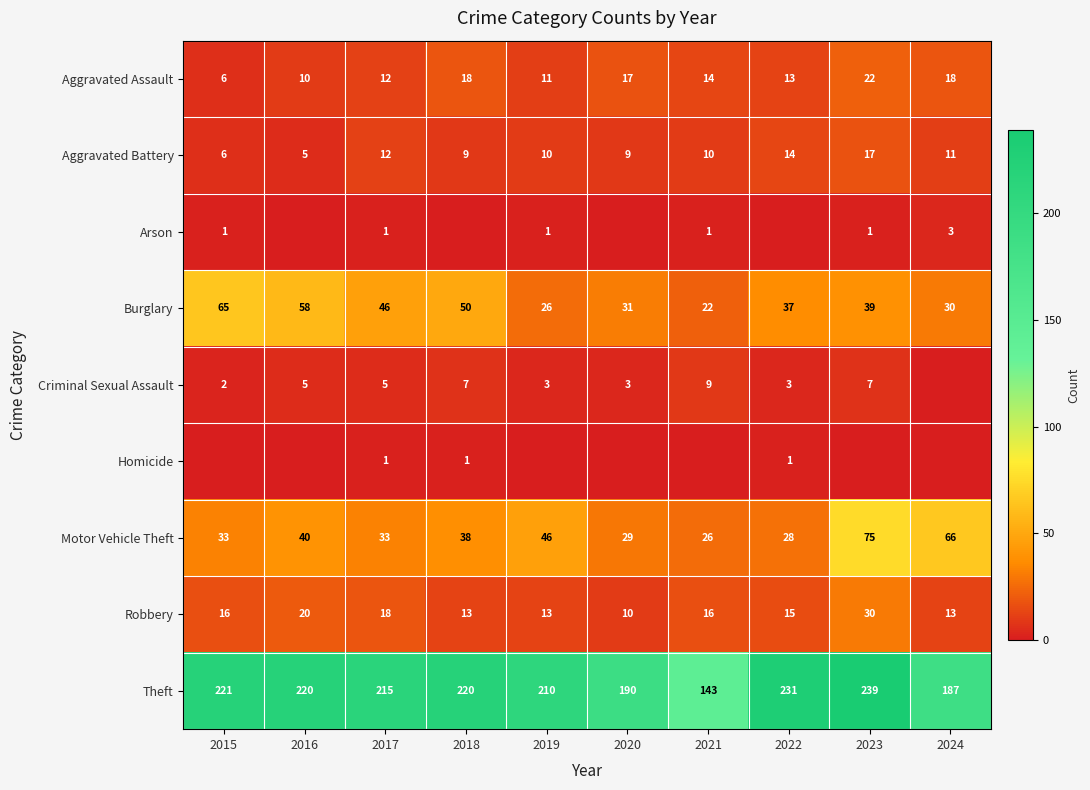

What is the sum of all Robbery values?

164